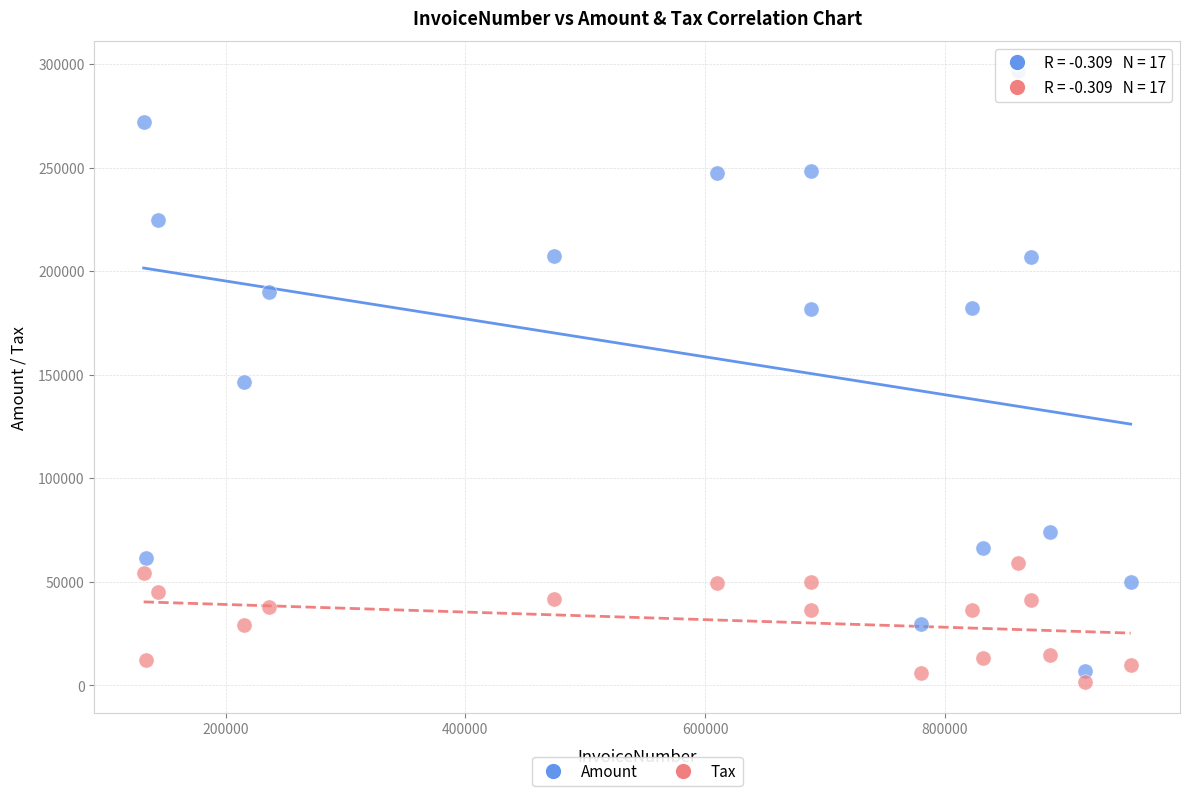

What are all the series names shown in the legend?

Amount, Tax